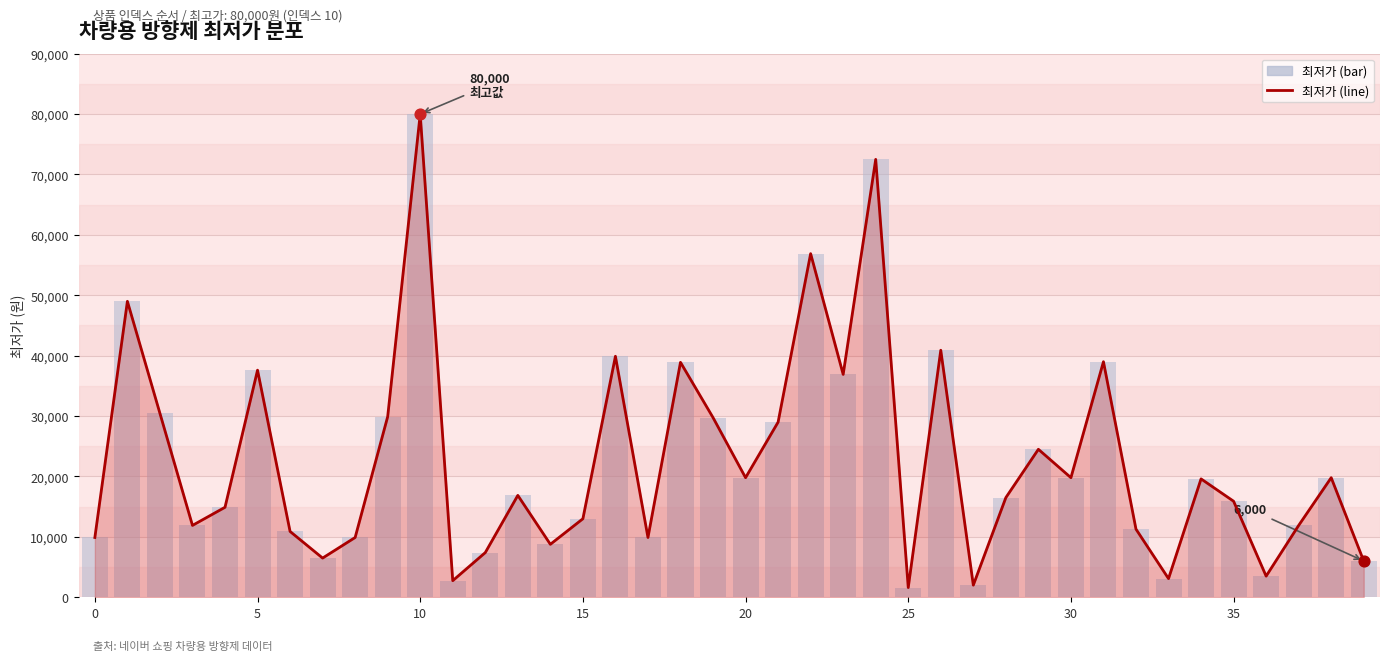

At which category is the sum across all series the highest?

10